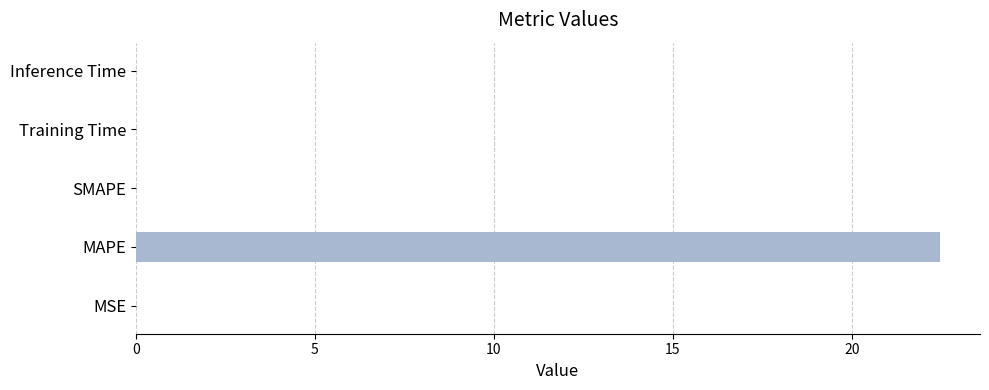

The chart shows a value of 0.0 at MSE. True or false?

True